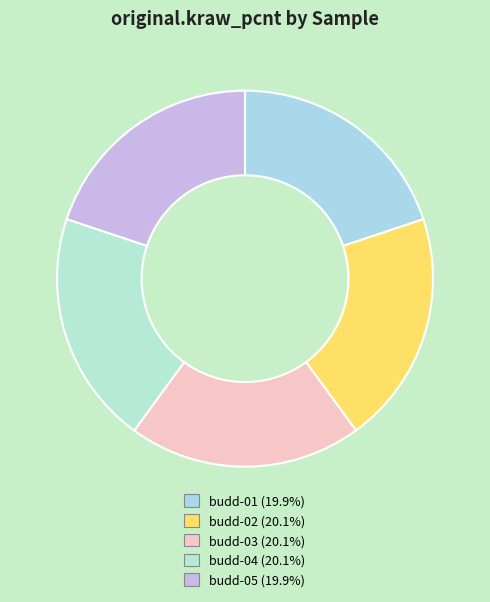

Which category has the smallest portion of the pie?

budd-05